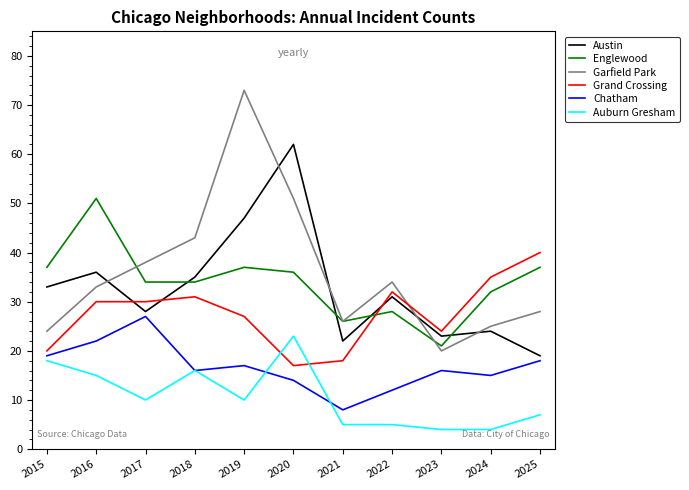

At which category is the sum across all series the highest?

2019